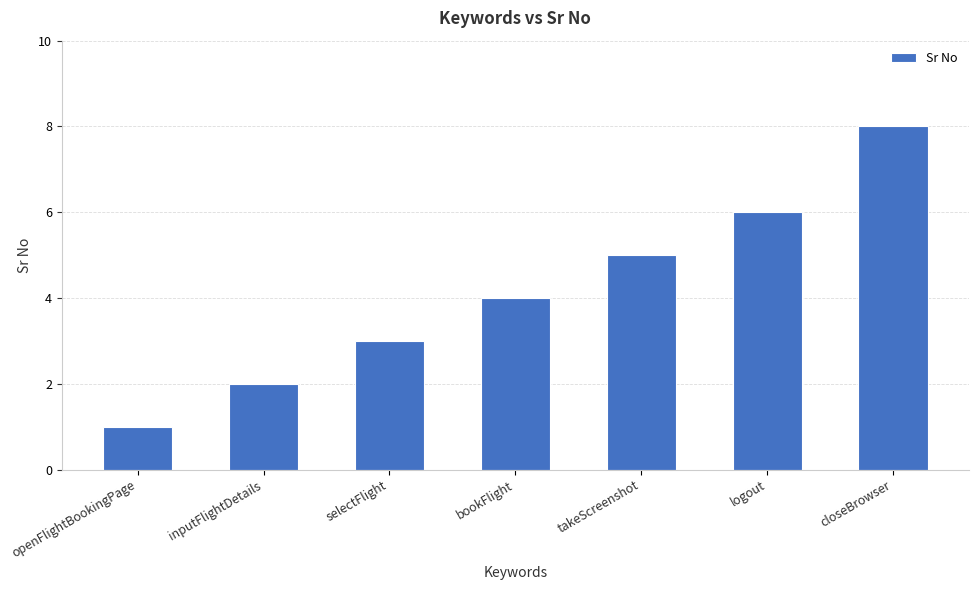

The chart shows a value of 8 at closeBrowser. True or false?

True